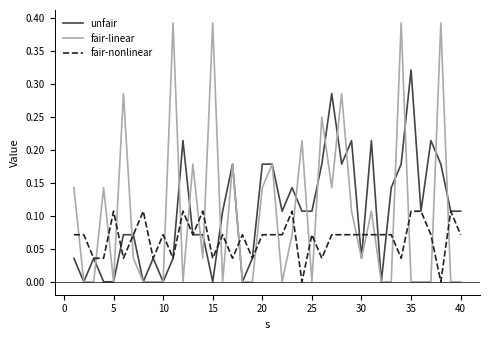

True or false: fair-nonlinear and fair-linear cross at least once.

True